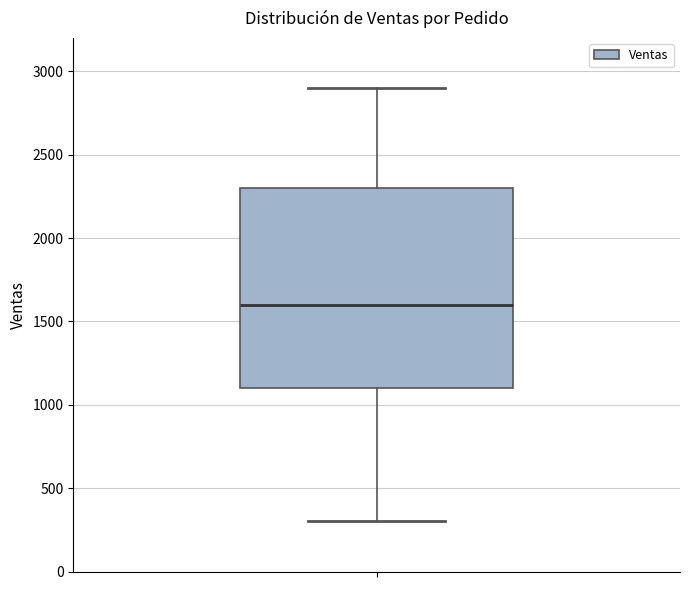

Transcribe this box plot: give where the median line is, the range the box spans, and where the two whiskers end, as read against the y-axis. The values are not printed on the chart, so give them approximately, as read against the axis.

median 1600, box 1100 to 2300, whiskers 300 to 2900